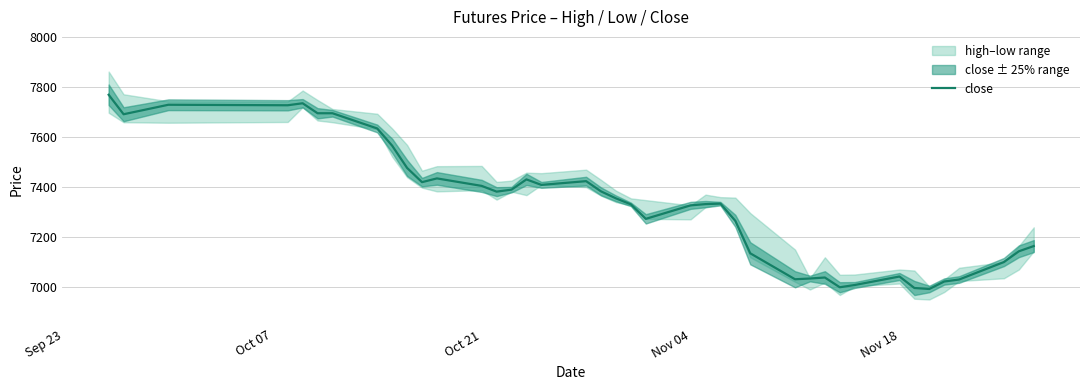

What is the minimum value for close?

6992